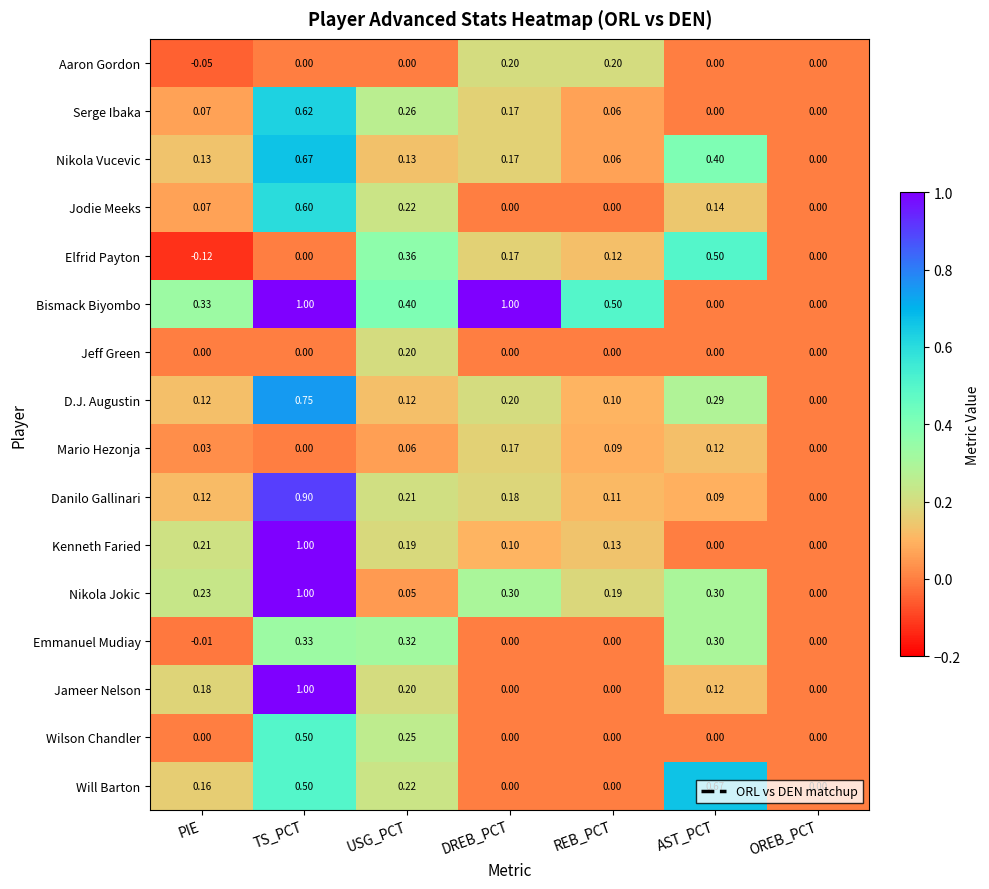

Where is Nikola Vucevic nearest to the value 0?

OREB_PCT